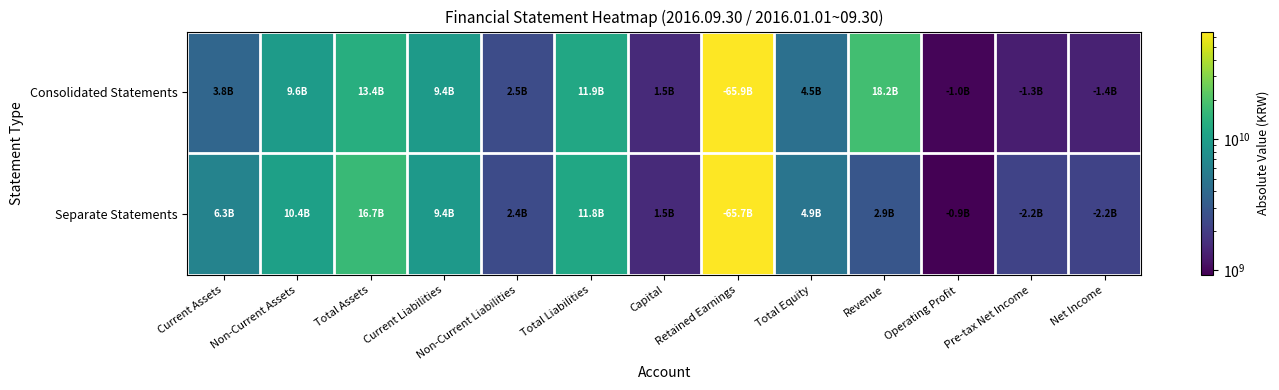

Rank the series by their maximum value, from lowest to highest.

Separate Statements, Consolidated Statements